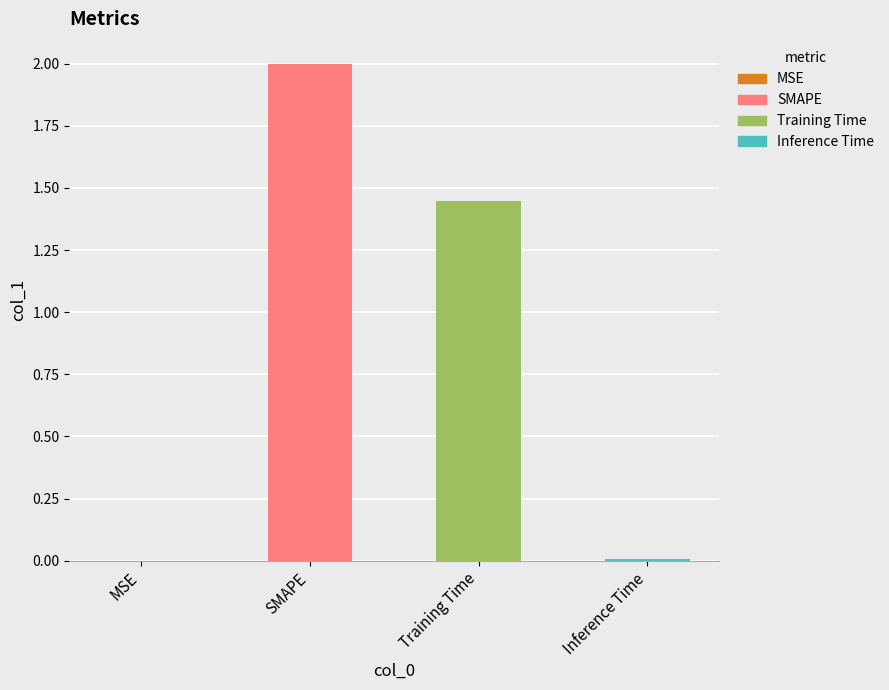

Are the bars horizontal?

No